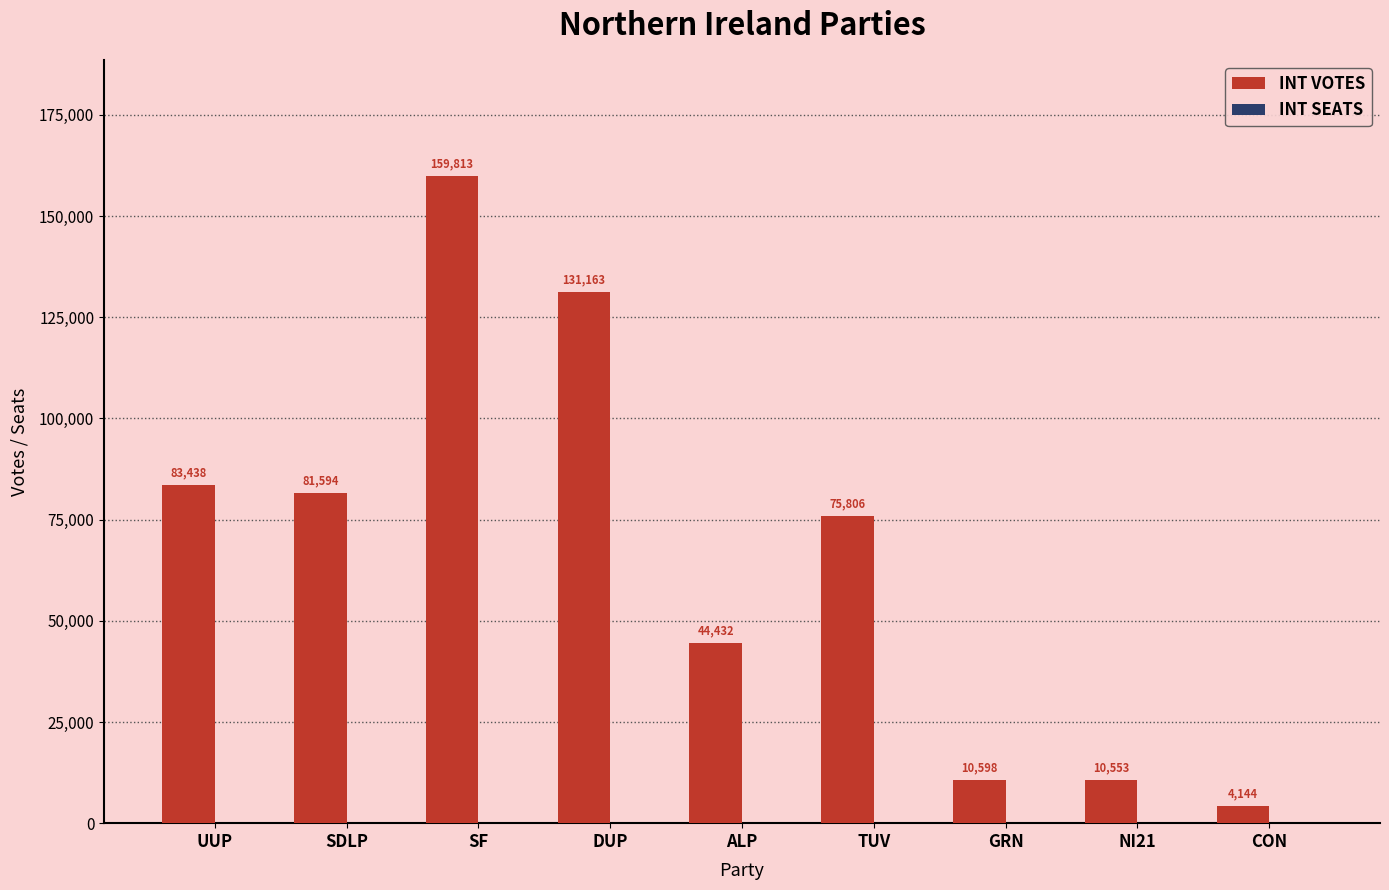

Reading left to right, list all the values displayed in this chart.

UUP=83438	SDLP=81594	SF=159813	DUP=131163	ALP=44432	TUV=75806	GRN=10598	NI21=10553	CON=4144